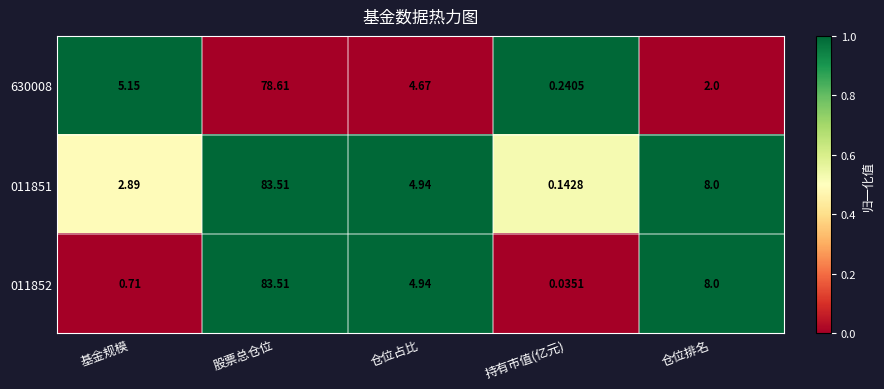

Which label corresponds to the smallest value in the chart?

持有市值(亿元)